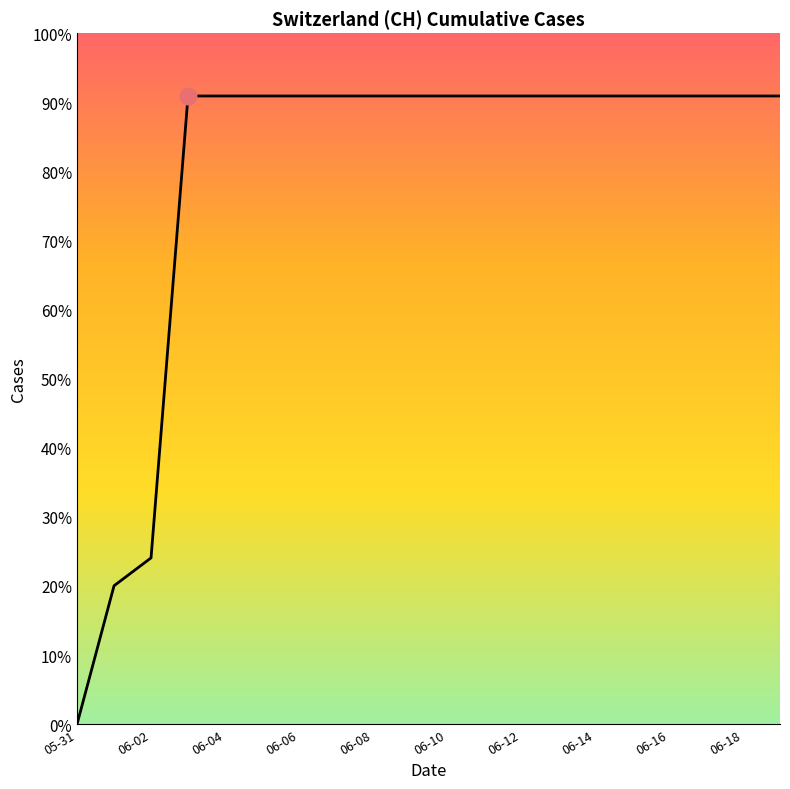

Is this an area chart (filled region under the line)?

Yes